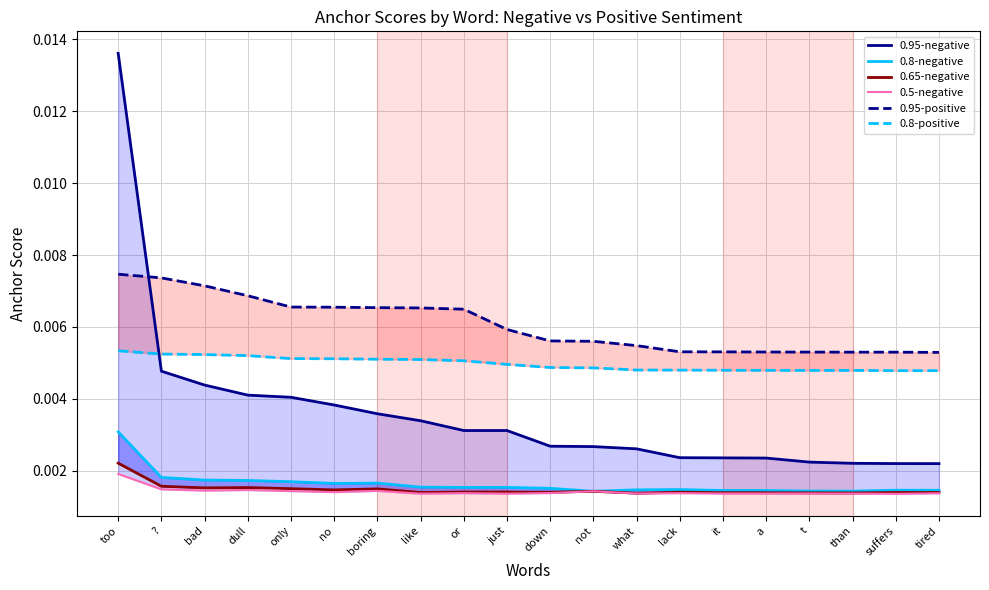

After their last crossing, which series has the higher values: 0.8-positive or 0.95-negative?

0.8-positive